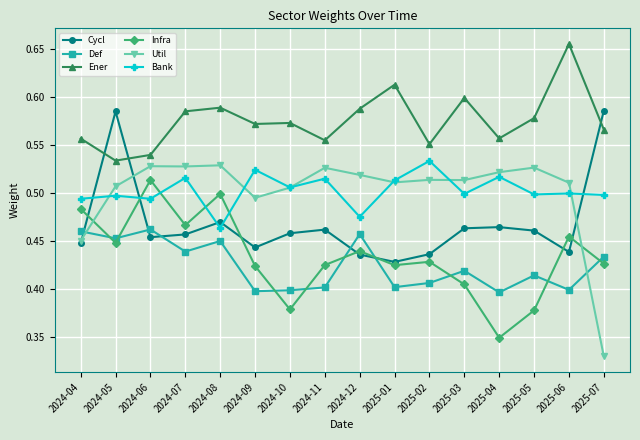

The value of Cycl at 2024-12 is 0.1. True or false?

False